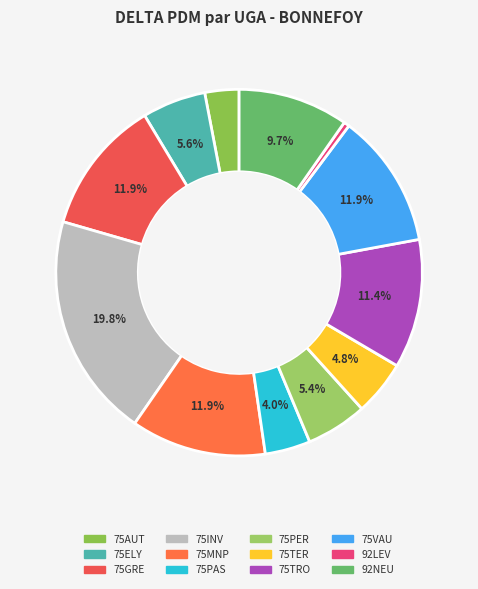

Is it true that 75VAU is 12% of the pie?

True